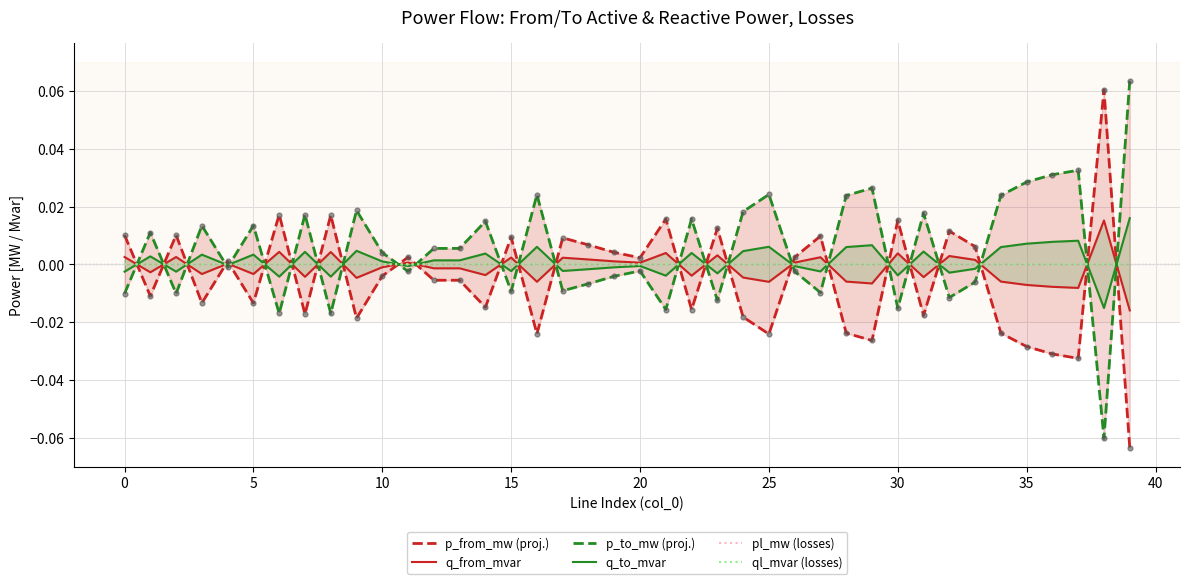

Which series has the largest total across all categories?

p_to_mw (proj.)